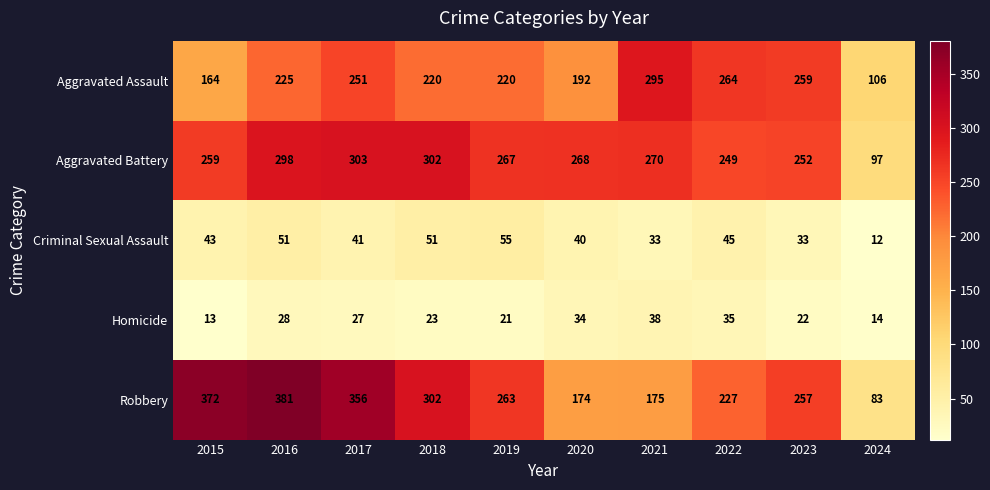

Where does the Homicide series first go above 27?

2016